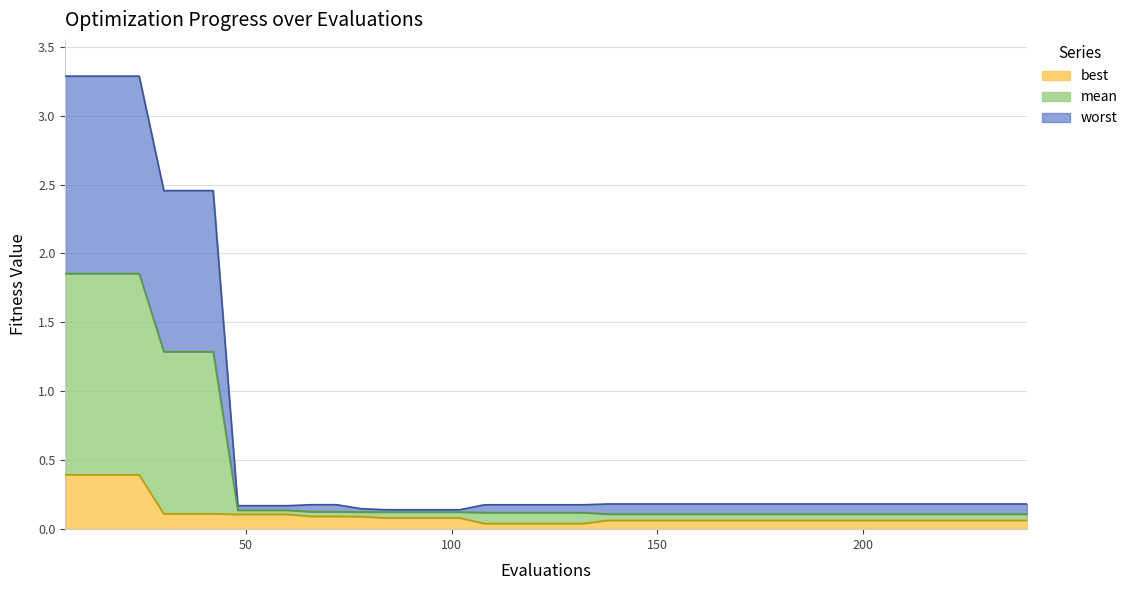

What is the difference between the maximum and minimum values in the best series?

0.4